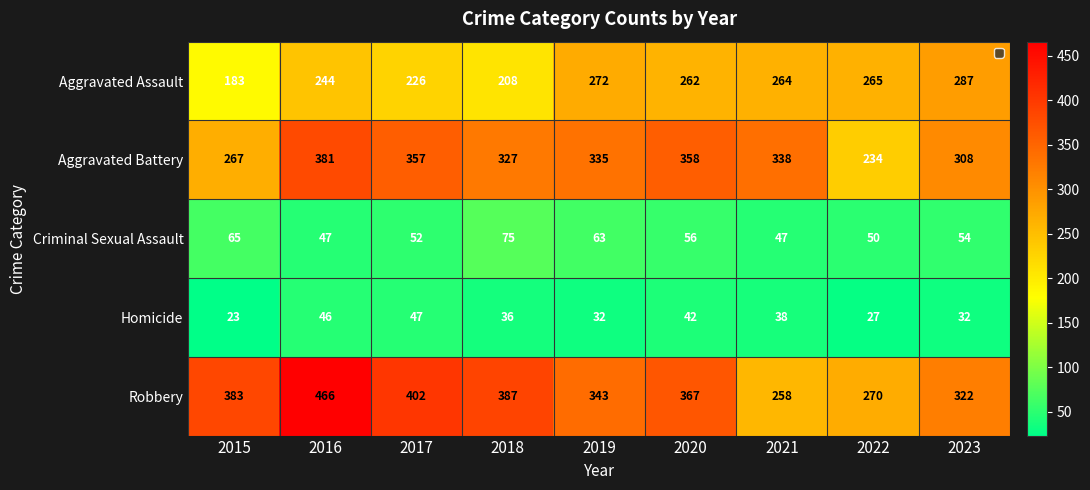

The value of Robbery at 2018 is 161. True or false?

False